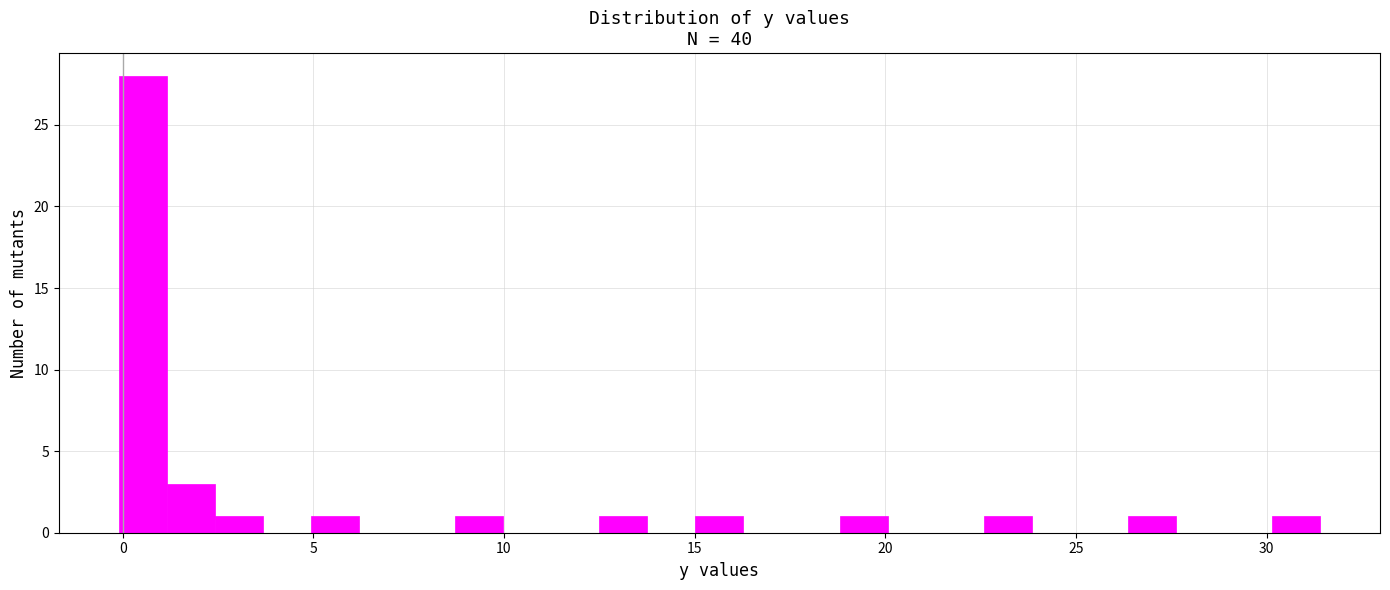

Around what value on the x-axis is the tallest bar? Give the approximate position of its centre, as read against the axis.

0.5